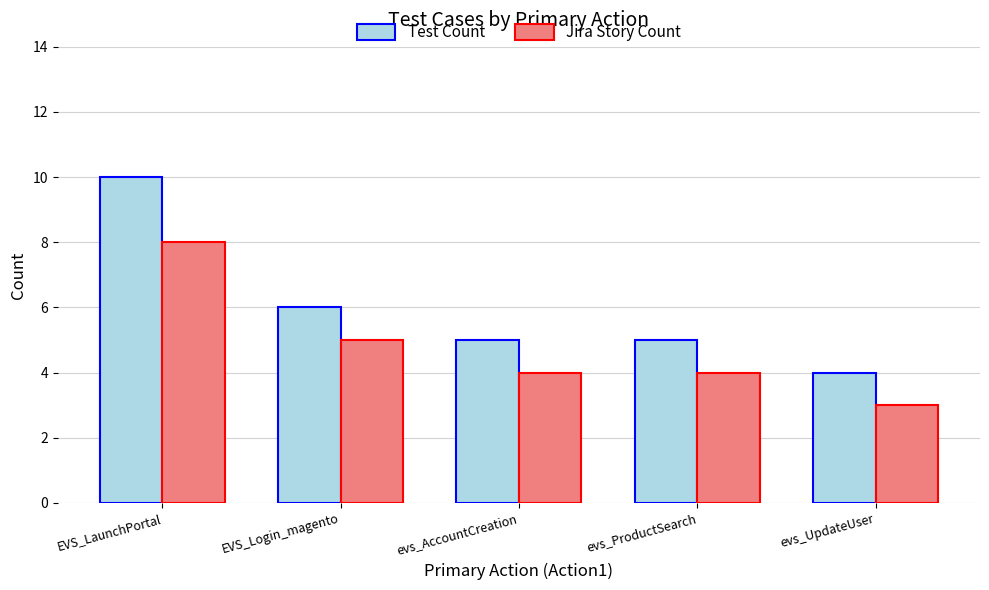

What is the greatest value displayed?

10